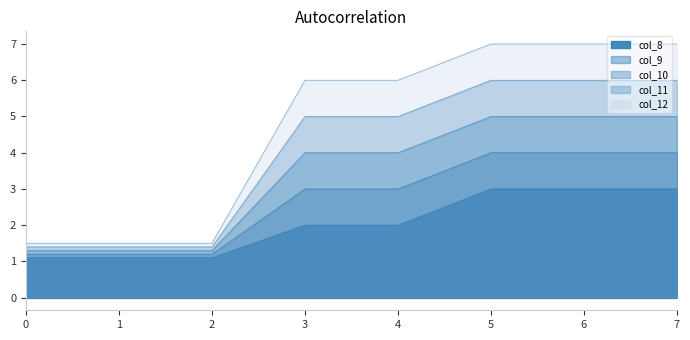

What is the difference between the maximum and minimum values in the col_12 series?

5.5